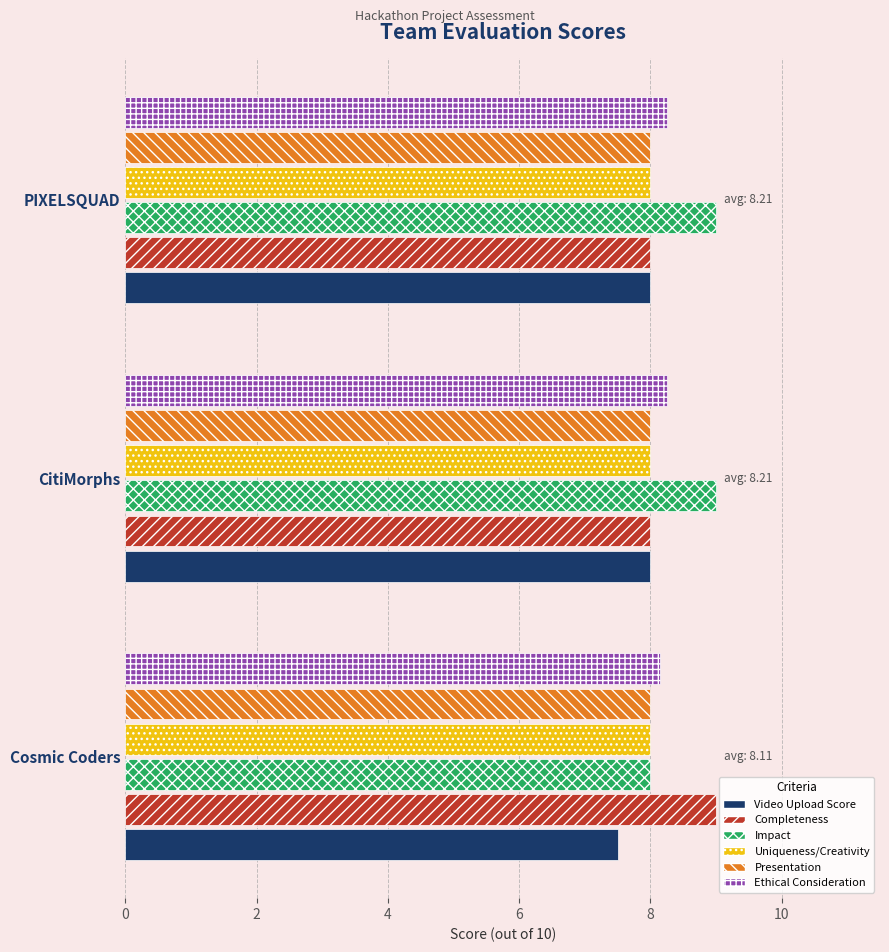

Is the value of Uniqueness/Creativity at PIXELSQUAD greater than the value of Ethical Consideration at CitiMorphs?

No